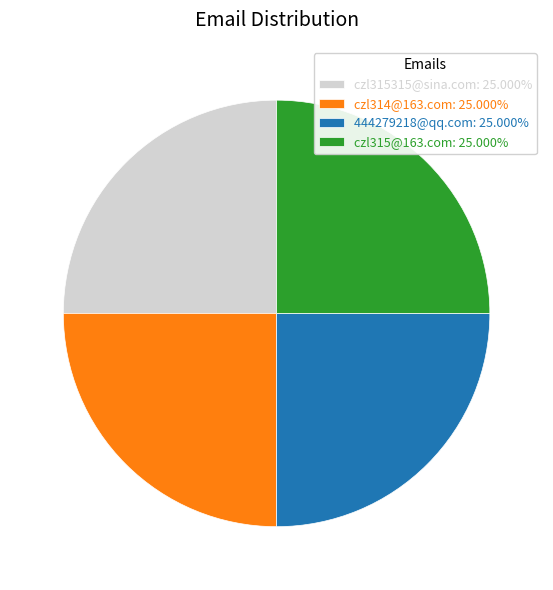

What is the ratio of the value at czl315315@sina.com: 25.000% to the value at 444279218@qq.com: 25.000%?

1.0